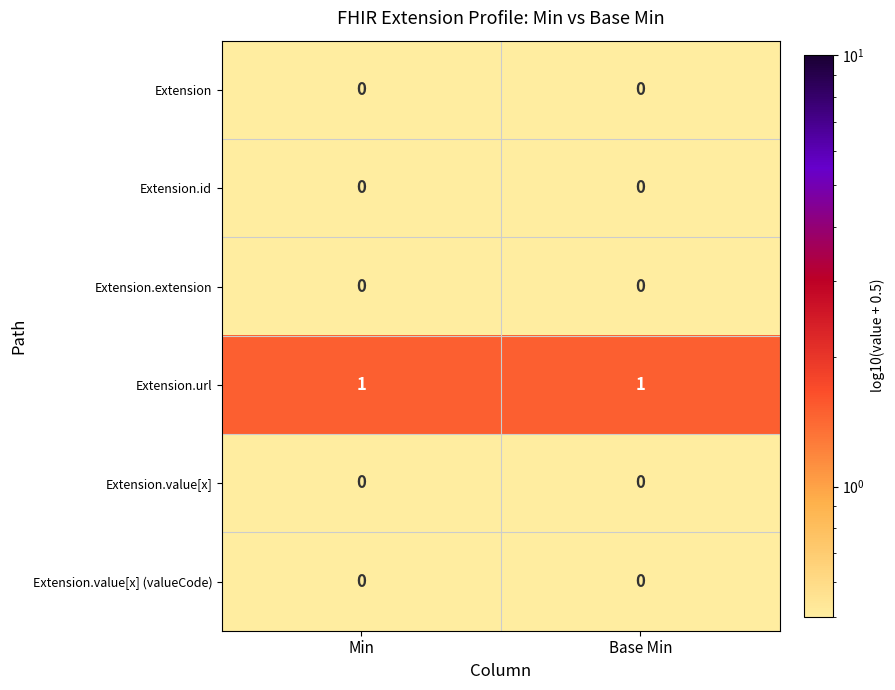

The value of Extension.value[x] (valueCode) at Min is 0. True or false?

True